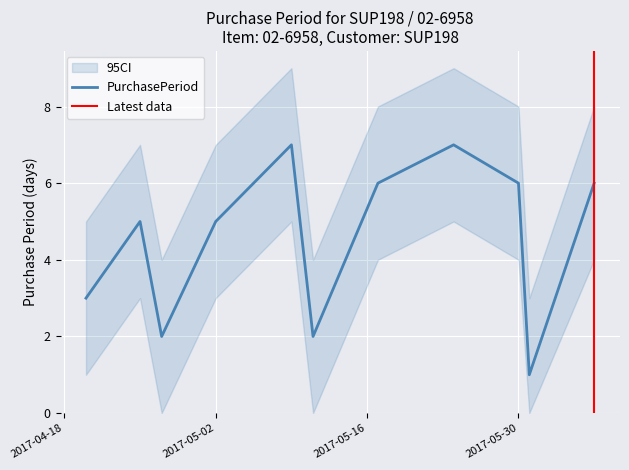

What is the greatest value displayed?

7